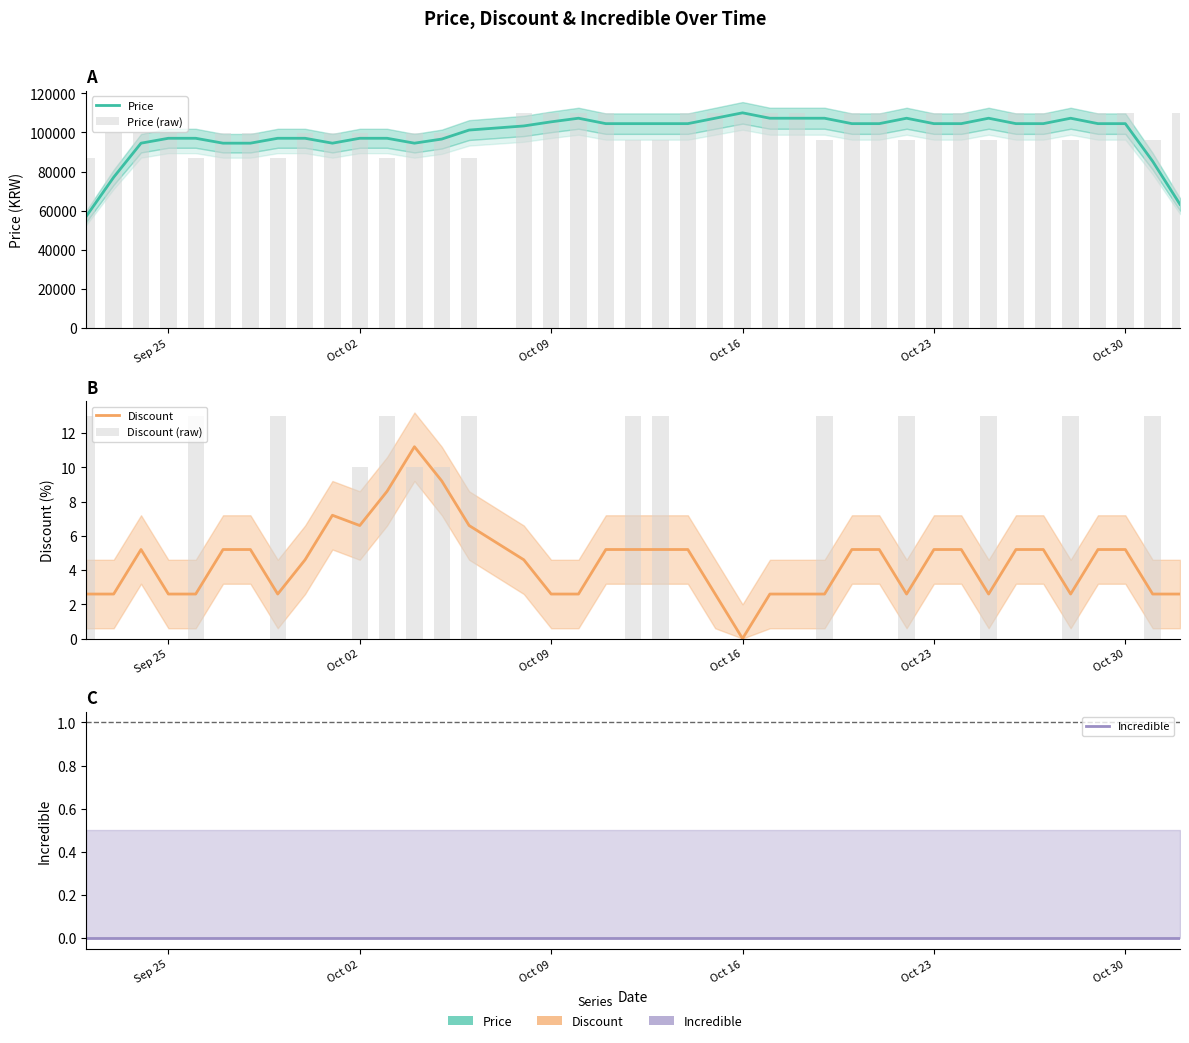

What is the minimum value for Price (raw)?

86990.0